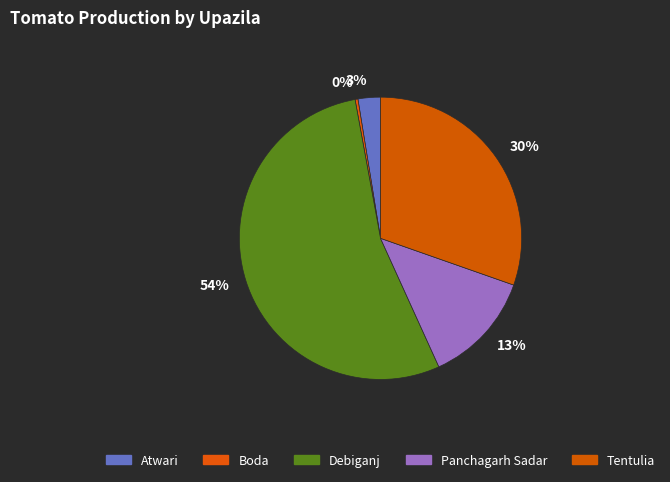

What percentage do Panchagarh Sadar and Tentulia together represent?

43.2%